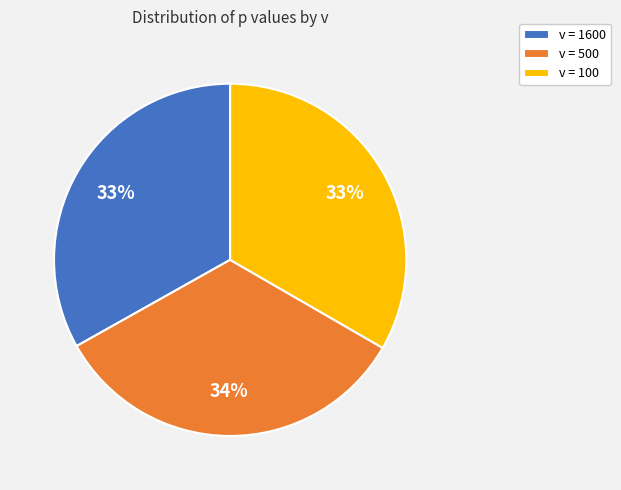

To the nearest percent, what portion does v = 500 represent?

34%